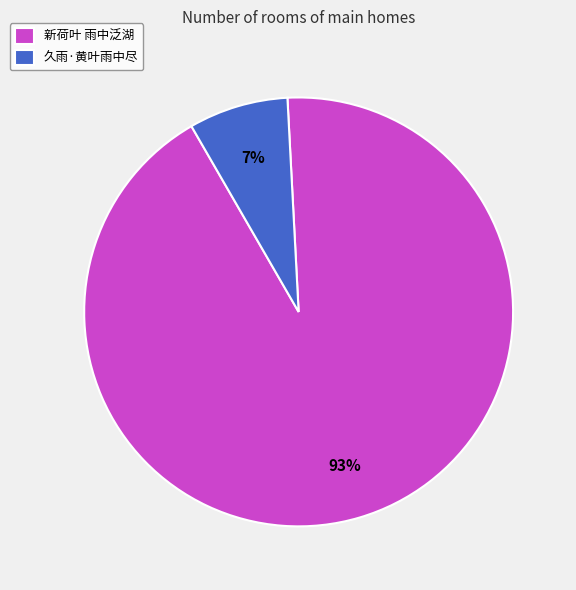

True or false: 久雨·黄叶雨中尽 accounts for 2% of the total.

False